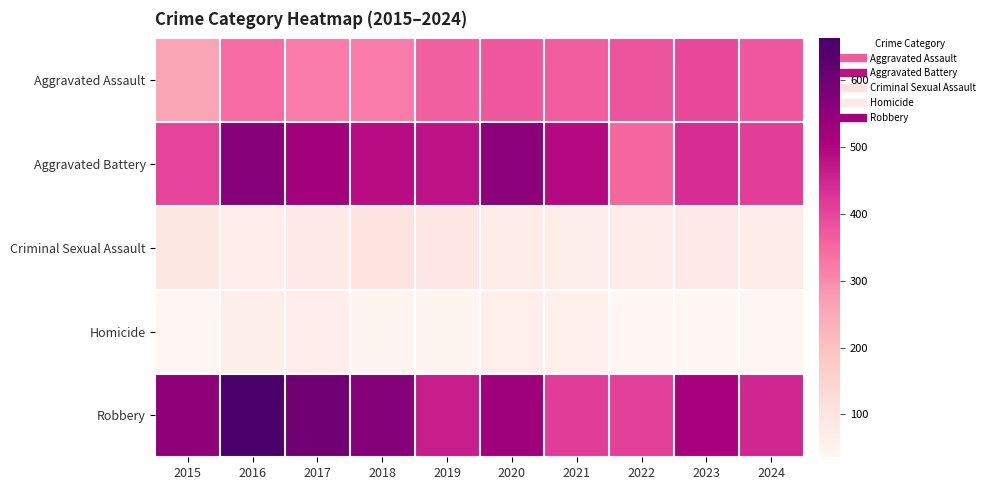

List the series in order of their peak value, highest first.

Robbery, Aggravated Battery, Aggravated Assault, Criminal Sexual Assault, Homicide